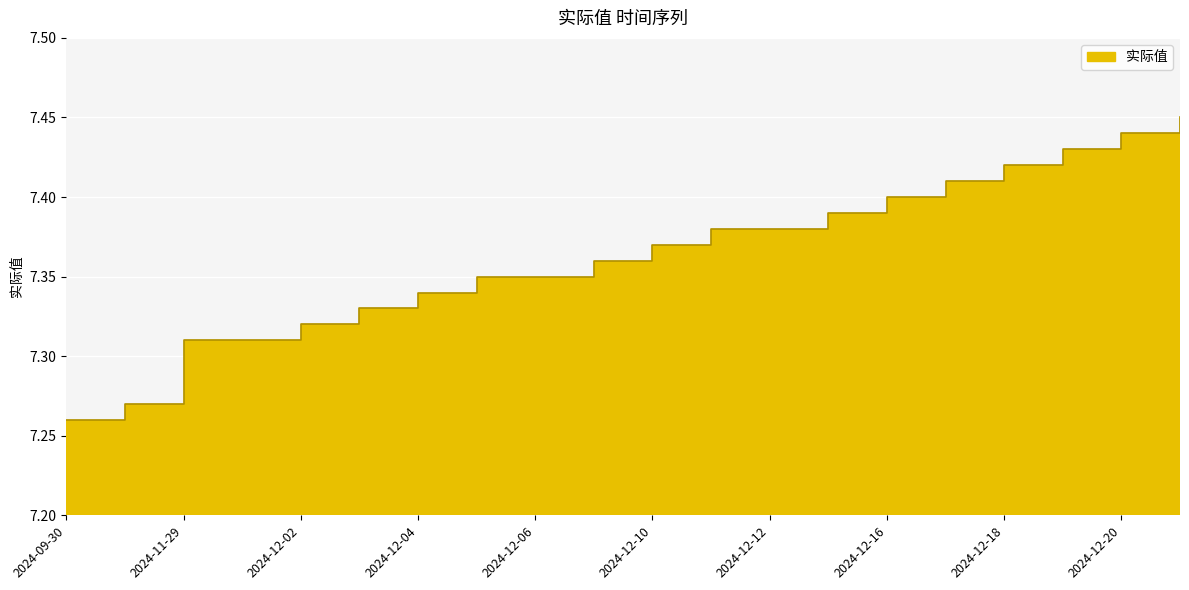

List the labels in order of value, largest first.

2025-02-14, 2024-12-20, 2024-12-19, 2024-12-18, 2024-12-17, 2024-12-16, 2024-12-13, 2024-12-11, 2024-12-12, 2024-12-10, 2024-12-09, 2024-12-05, 2024-12-06, 2024-12-04, 2024-12-03, 2024-12-02, 2024-11-29, 2024-11-30, 2024-10-31, 2024-09-30